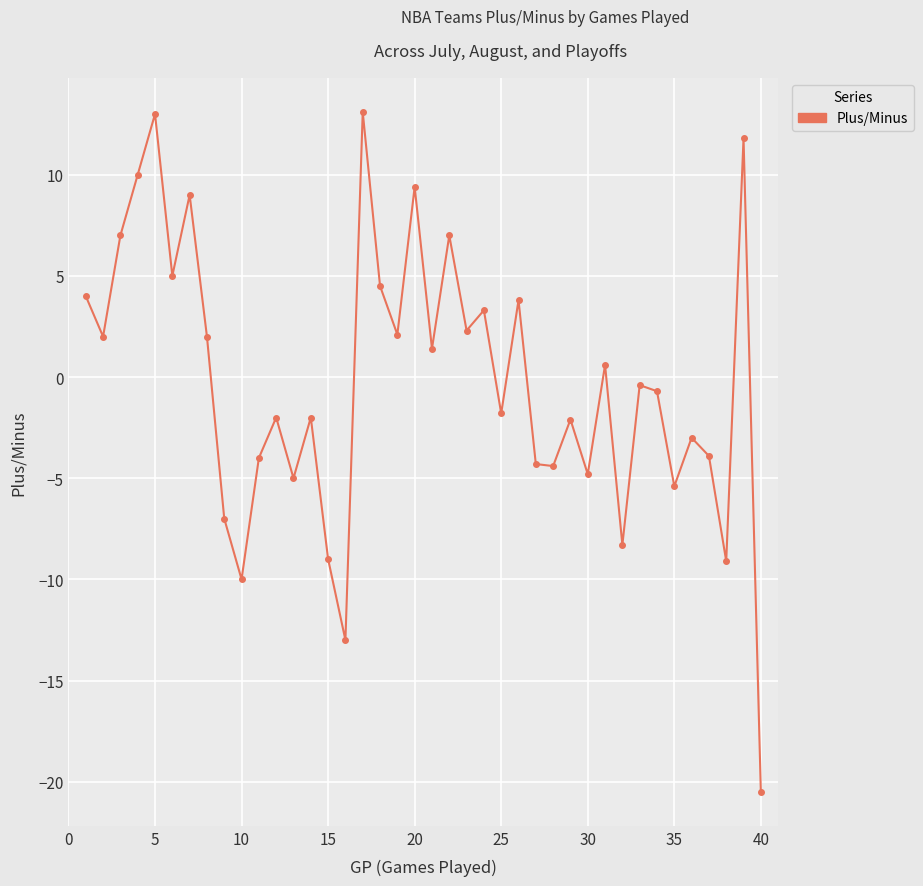

What is the greatest value displayed?

13.1